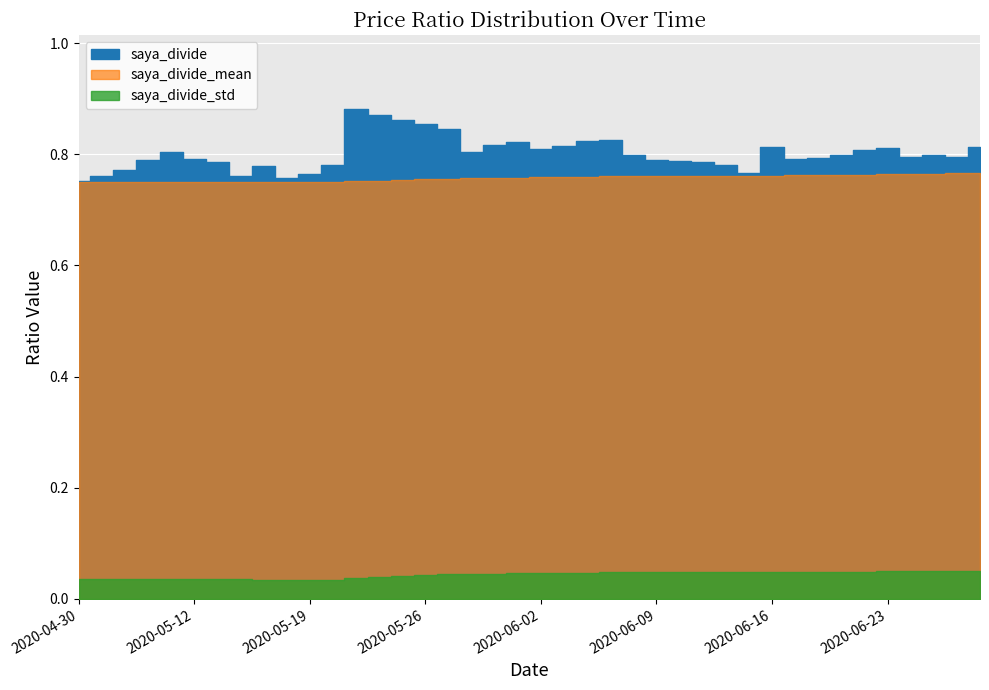

How many interior local valleys does the saya_divide_std series have?

3